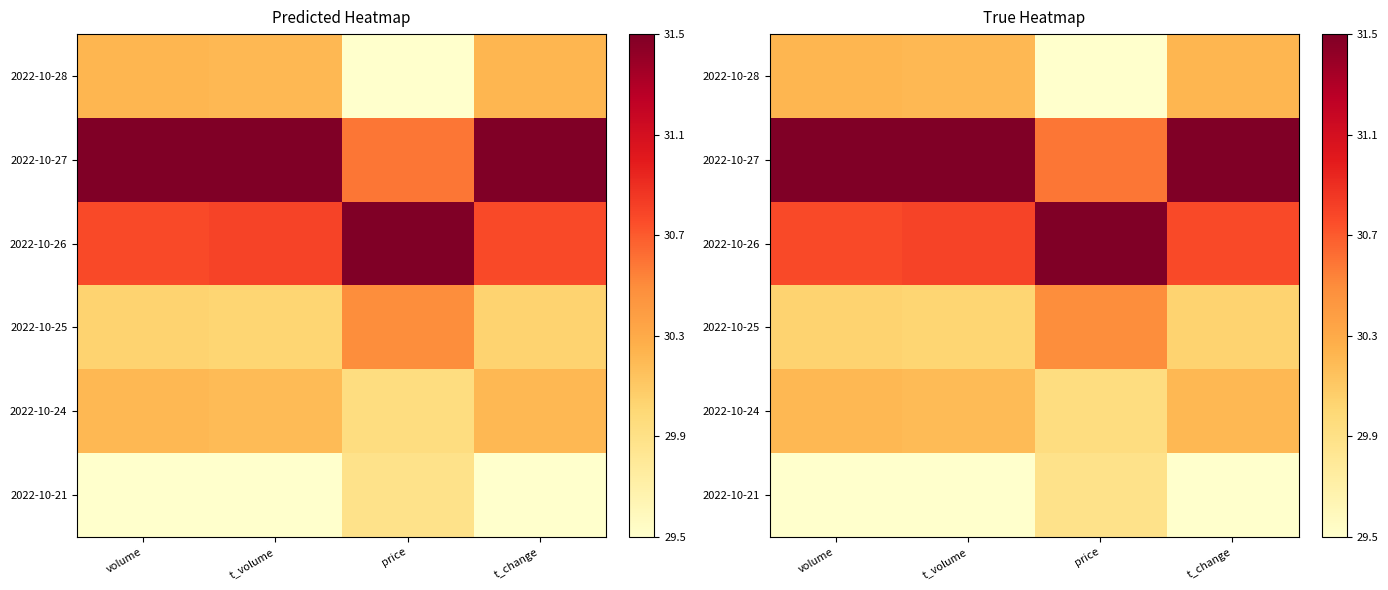

Which category has the lowest value in the 2022-10-28 series?

price